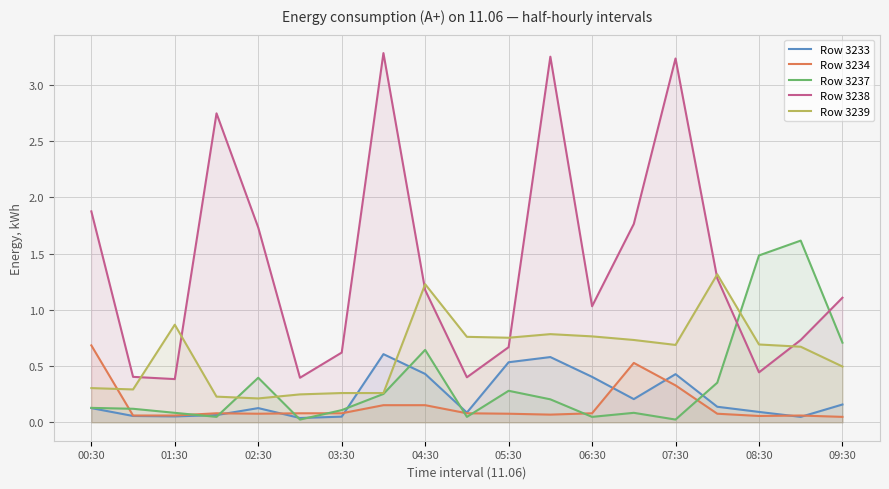

What are all the series names shown in the legend?

Row 3233, Row 3234, Row 3237, Row 3238, Row 3239